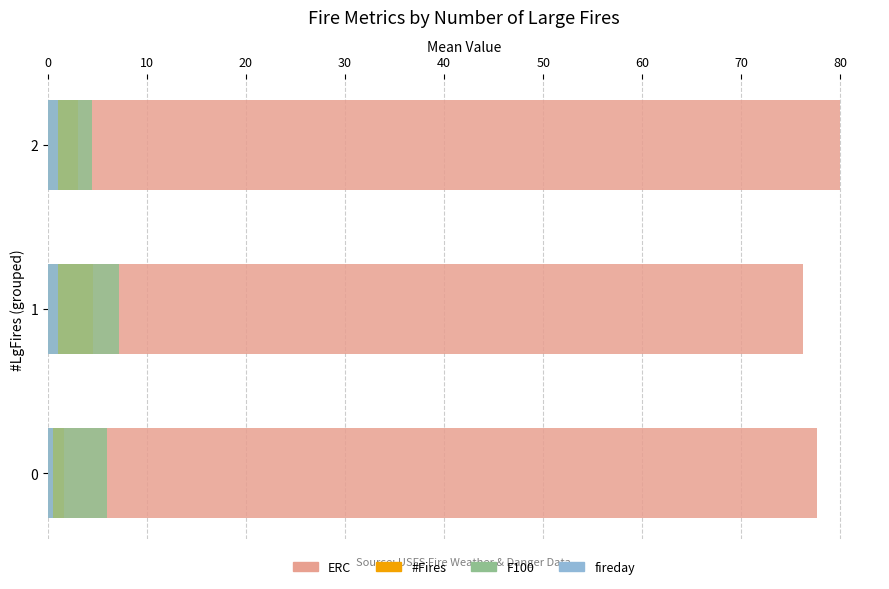

What are all the series names shown in the legend?

ERC, #Fires, F100, fireday